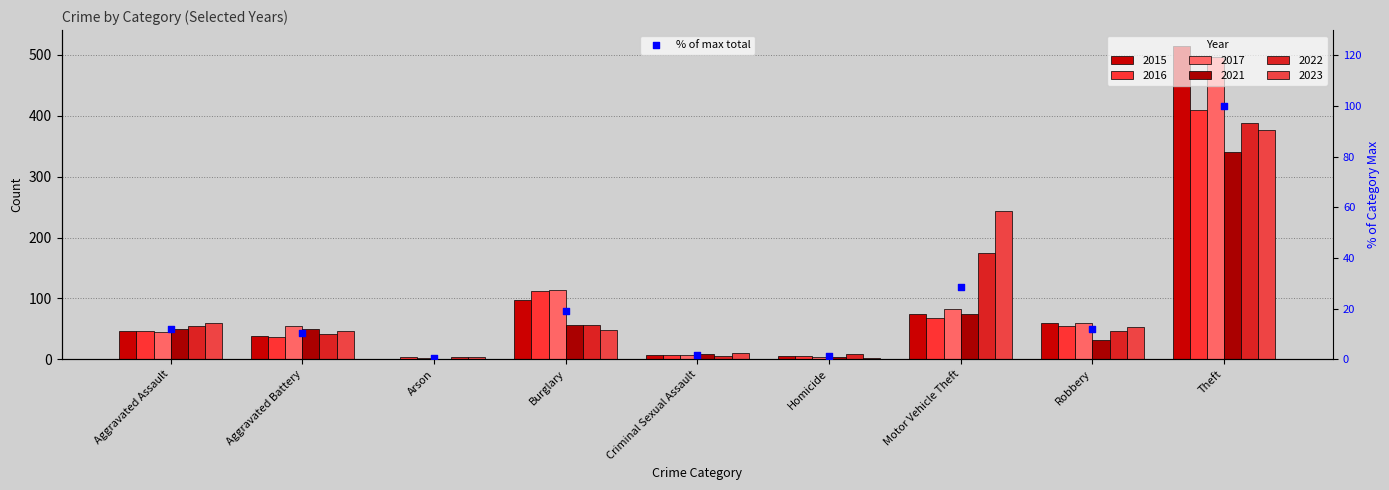

What is the change in value from Burglary to Criminal Sexual Assault?

-17.4